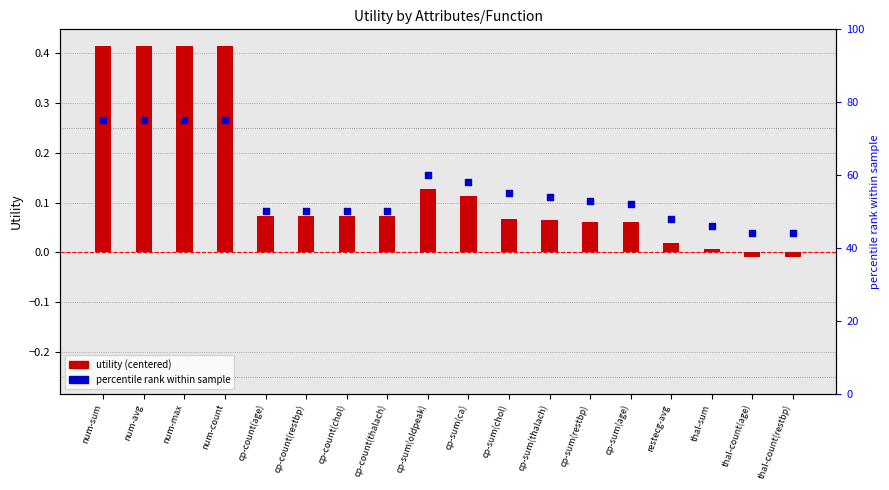

Which series has the largest total across all categories?

percentile rank